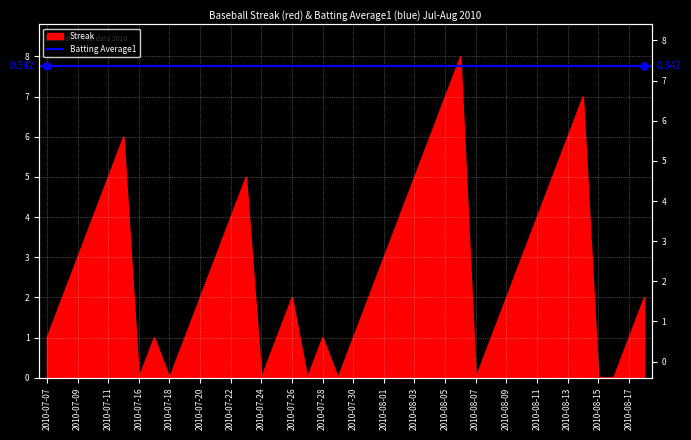

True or false: there are more than 0 points higher than both neighbors.

True